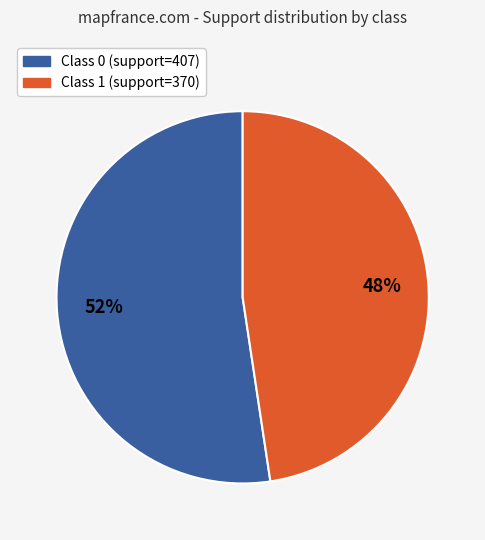

To the nearest percent, what is the average slice percentage?

50%